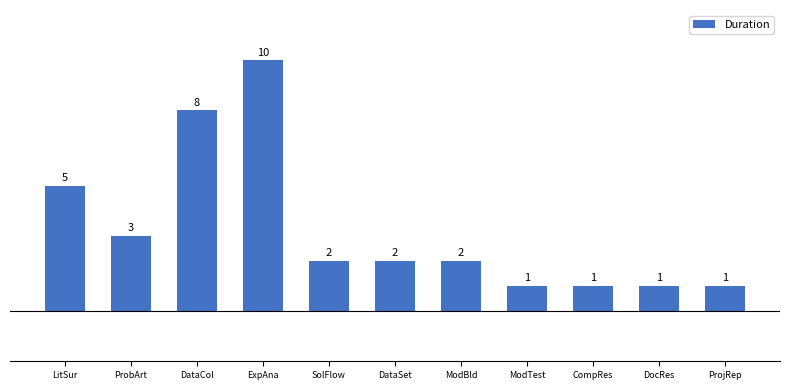

Is it true that the value at DataSet is 2?

True